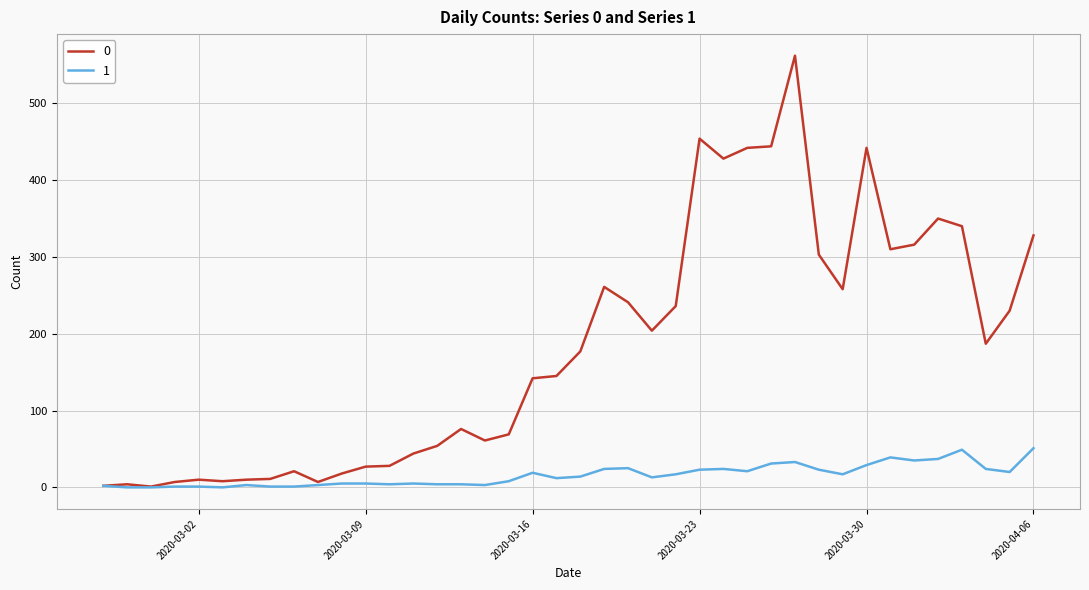

What is the maximum value shown in the chart?

562